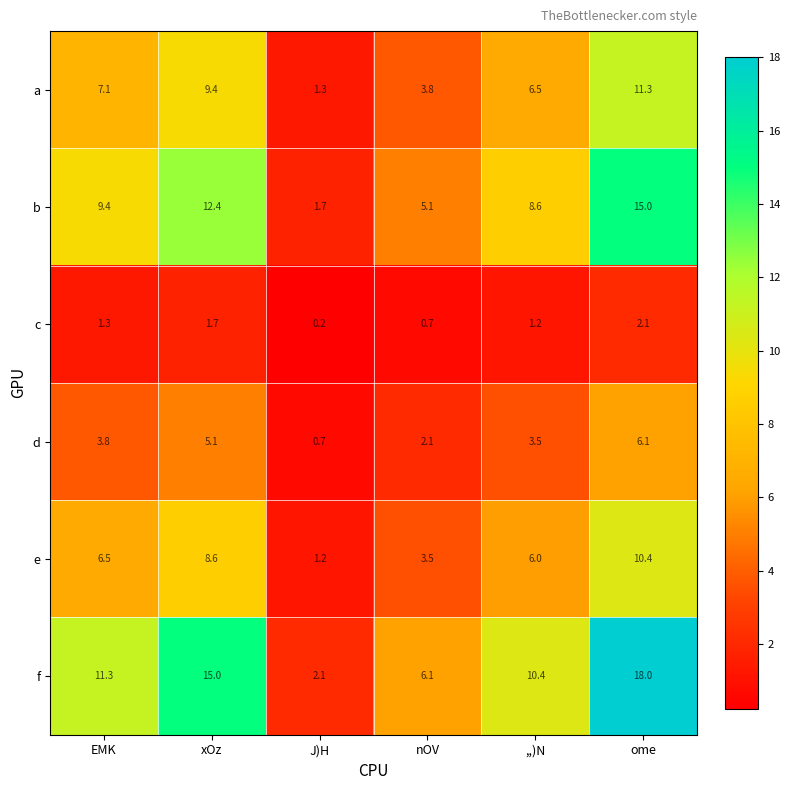

List the series in order of their peak value, lowest first.

c, d, e, a, b, f